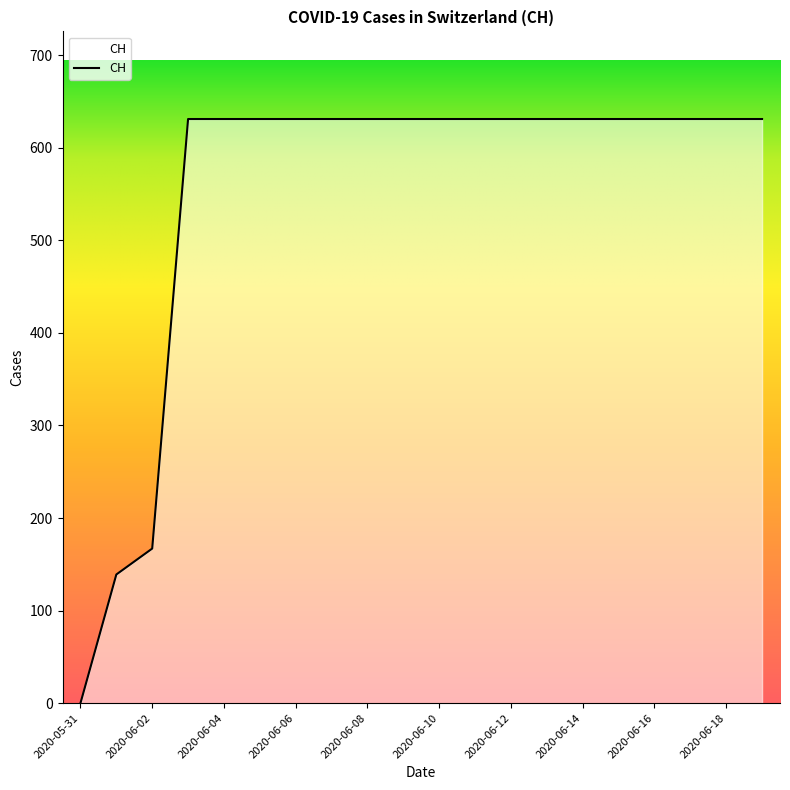

Reading left to right, extract all data points from this chart.

0	139	167	631	631	631	631	631	631	631	631	631	631	631	631	631	631	631	631	631